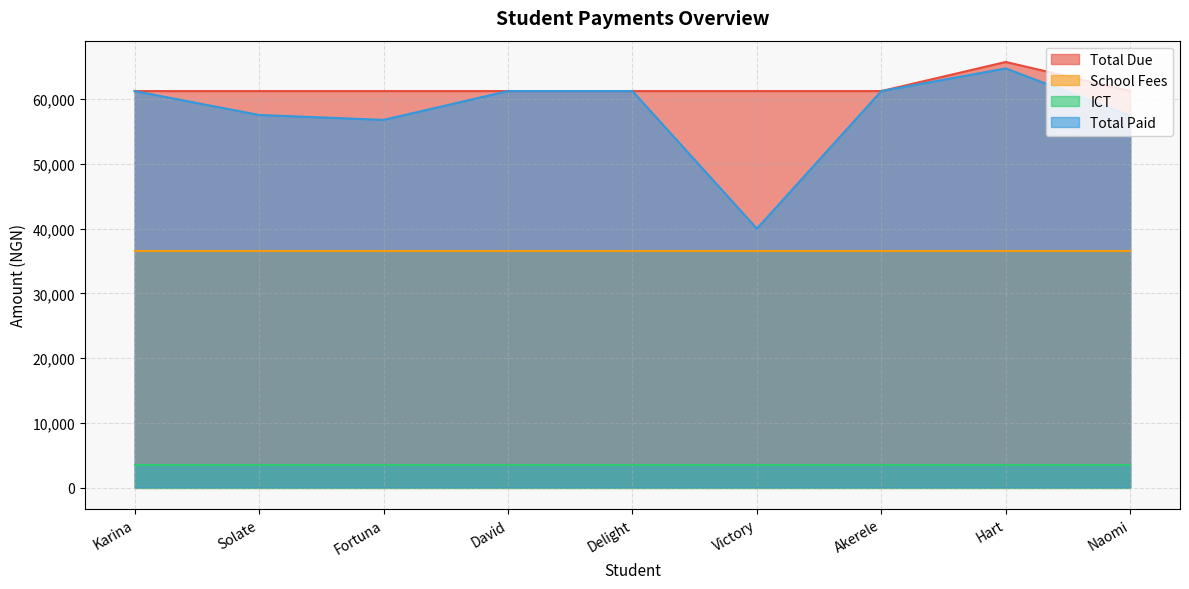

What value does the School Fees series have at Naomi?

36500